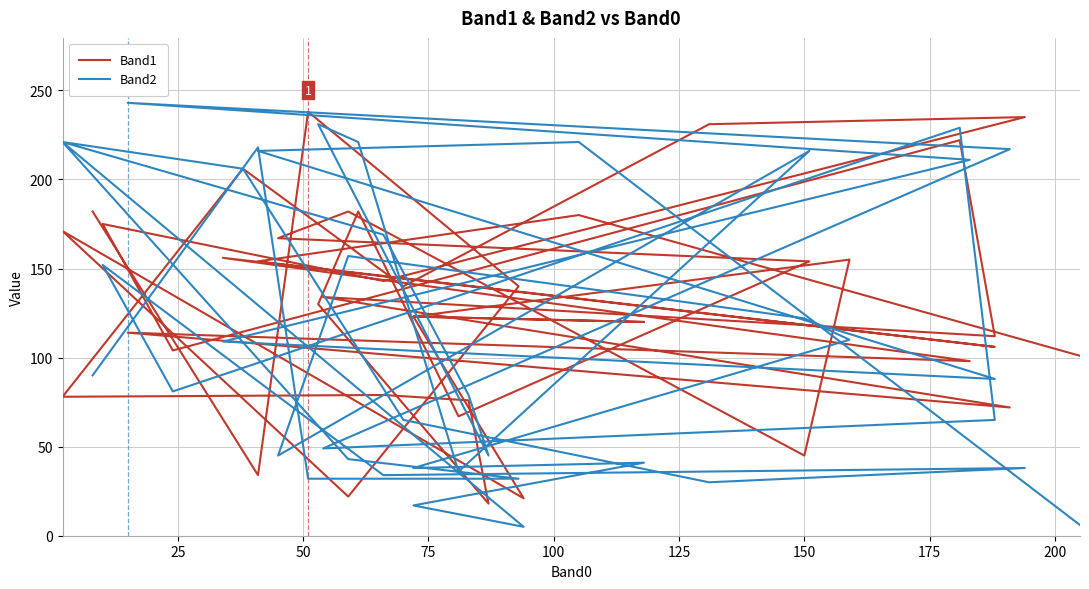

Where is the first local minimum for Band1?

25